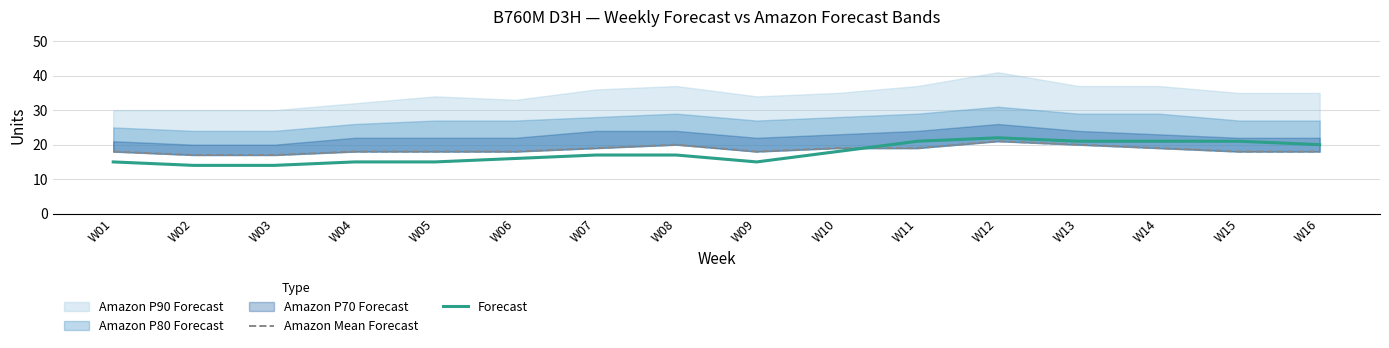

At which category is the sum across all series the highest?

W12